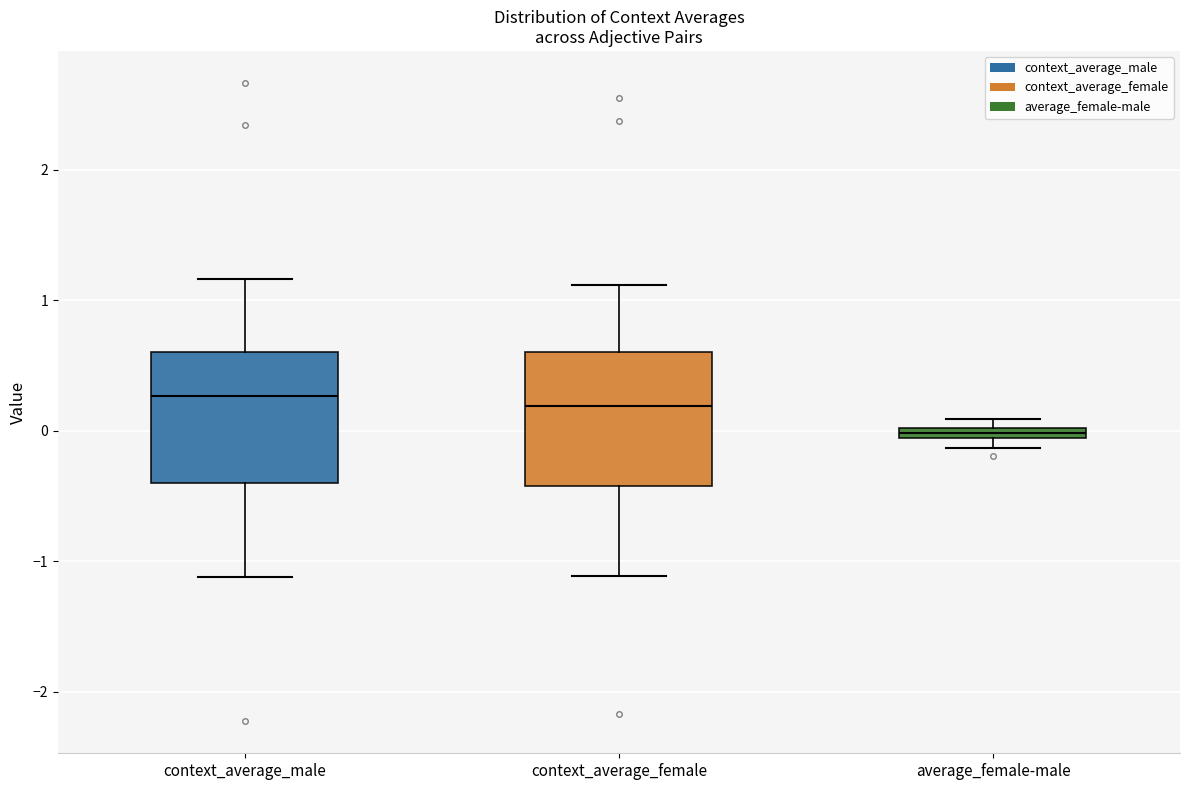

Where does the upper whisker of the box for context_average_male end on the y-axis? The values are not printed on the chart, so give them approximately, as read against the axis.

1.2